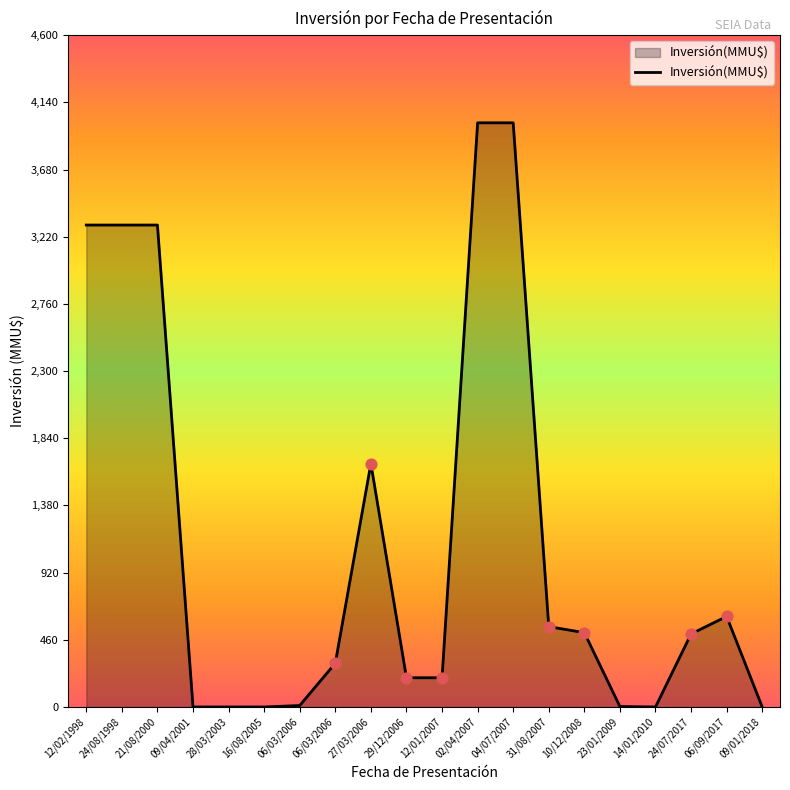

Which has a higher value, 24/07/2017 or 23/01/2009?

24/07/2017